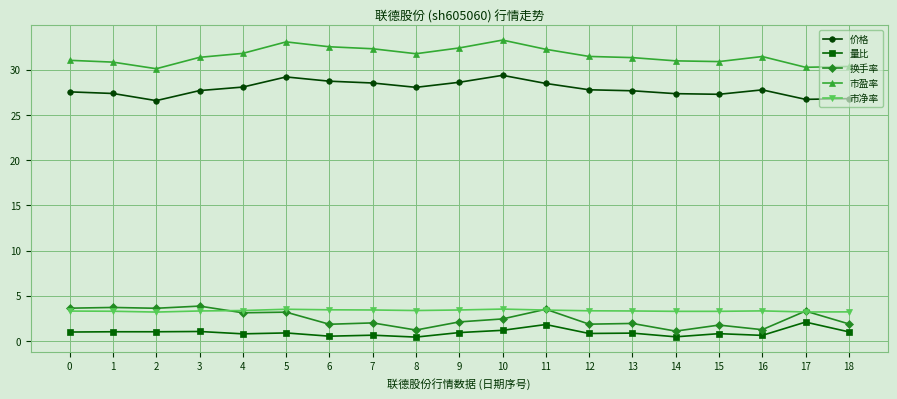

True or false: 市净率 and 量比 cross at least once.

False